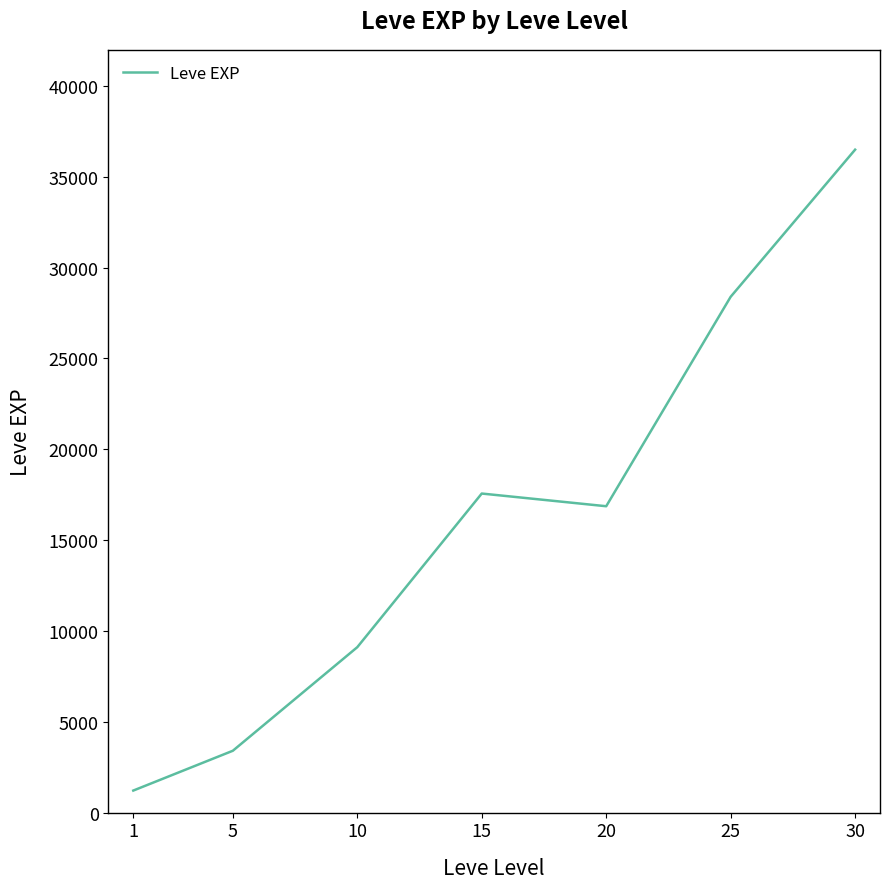

The value at 15 is 17563.3. True or false?

True